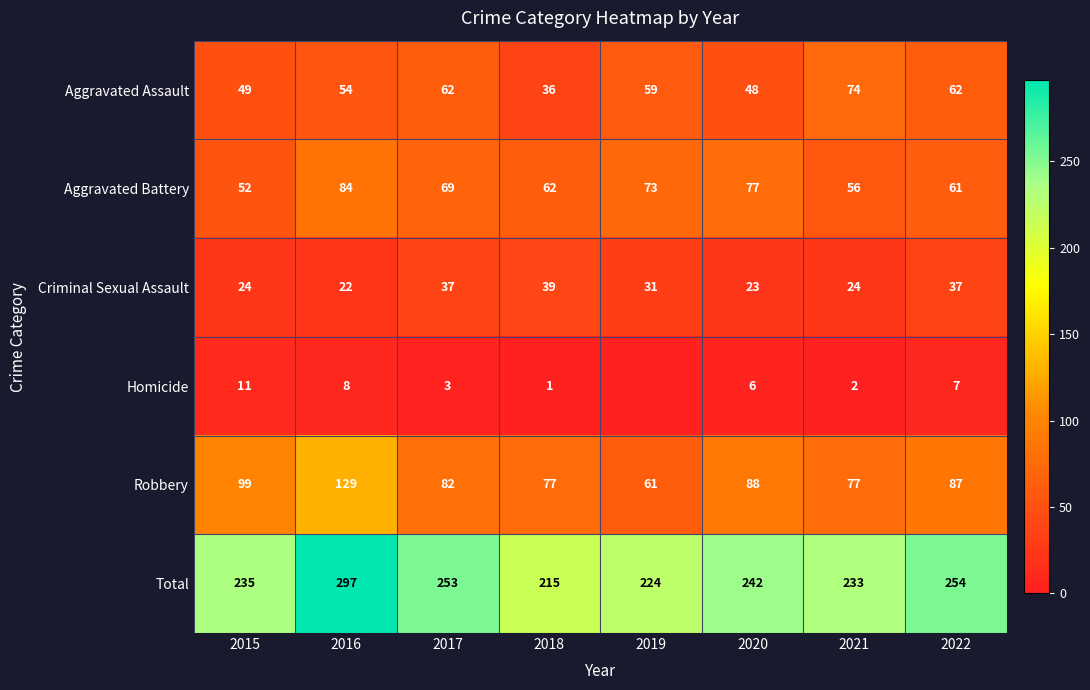

Where does the Robbery series first go above 87?

2015